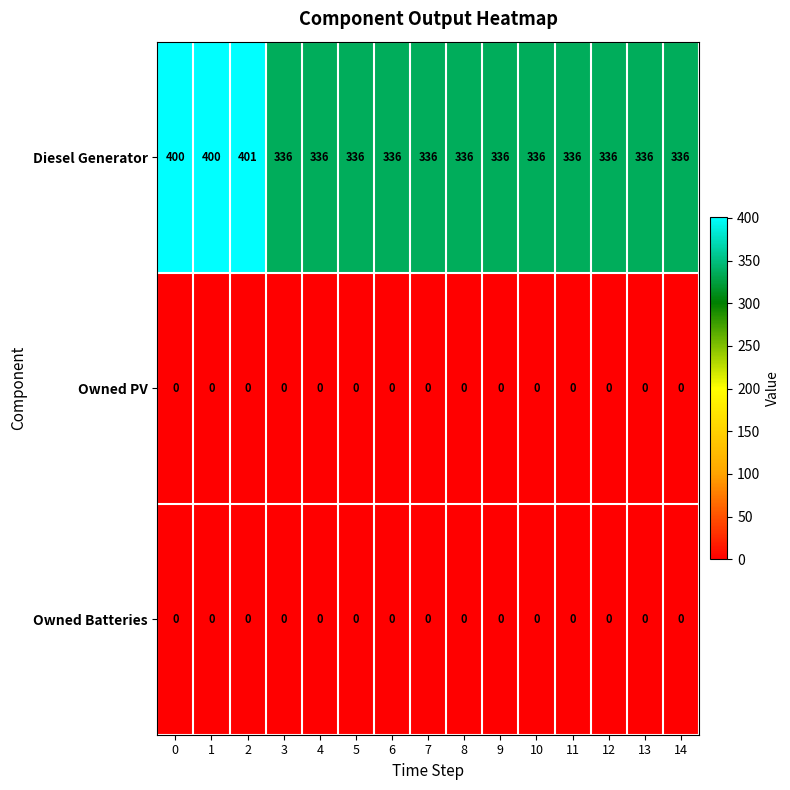

The value of Owned PV at 6 is 0. True or false?

True